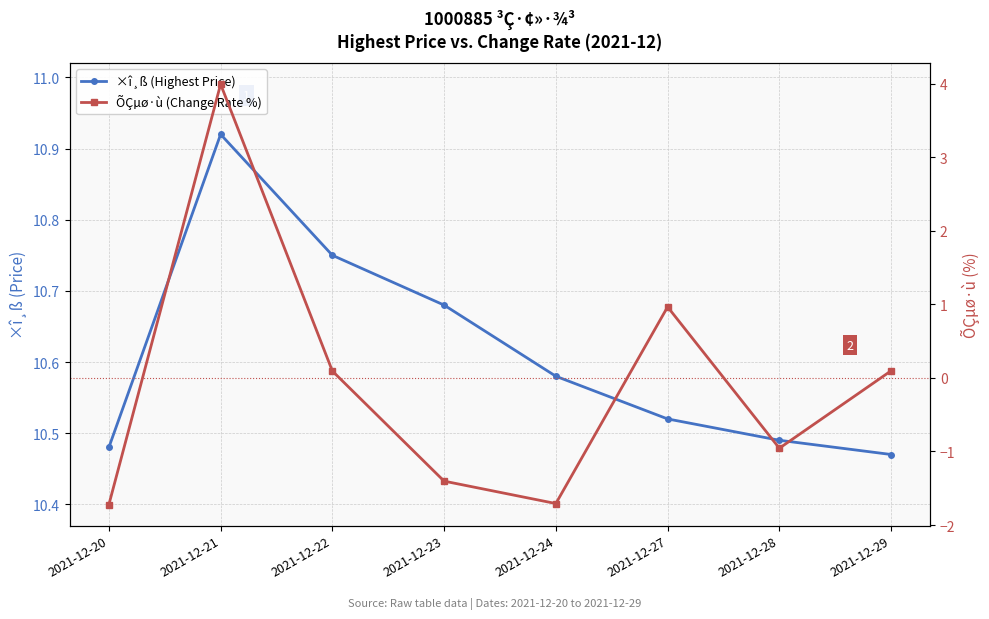

Which has a higher value, 2021-12-24 or 2021-12-20?

2021-12-24